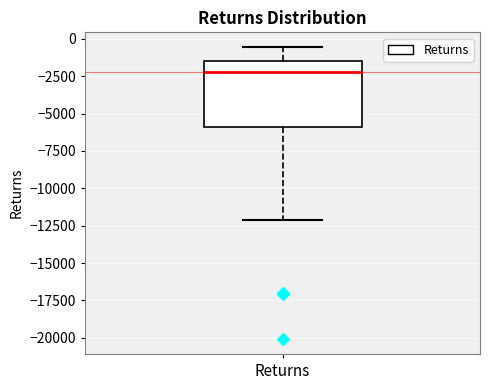

Transcribe this box plot: give where the median line is, the range the box spans, and where the two whiskers end, as read against the y-axis. The values are not printed on the chart, so give them approximately, as read against the axis.

median -2000, box -6000 to -1500, whiskers -12000 to -500